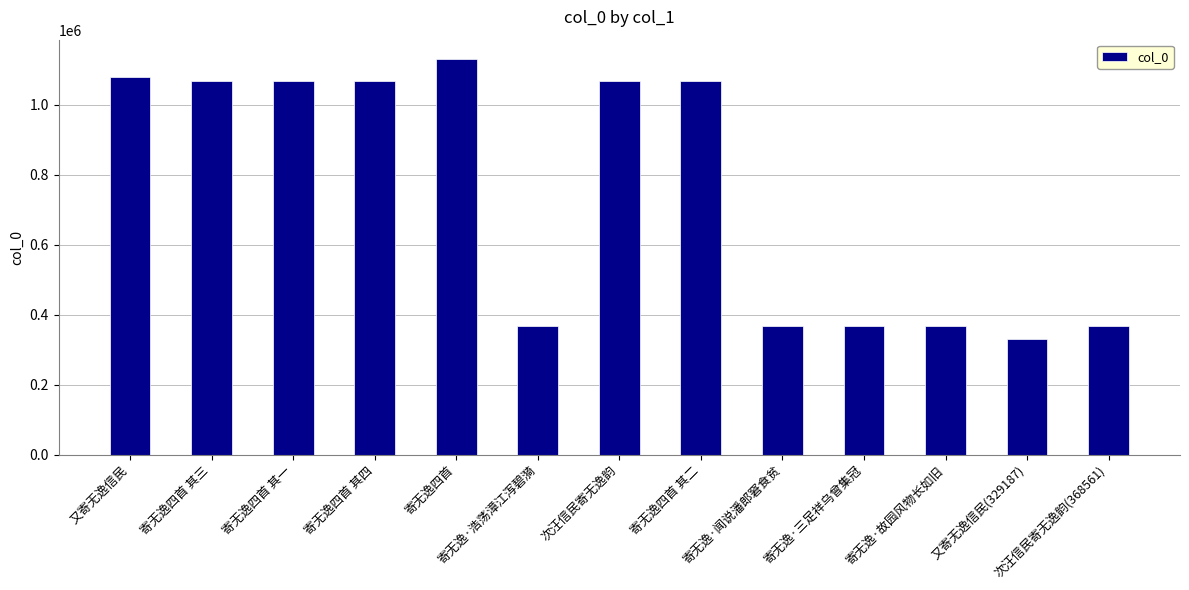

What is the maximum value shown in the chart?

1128805